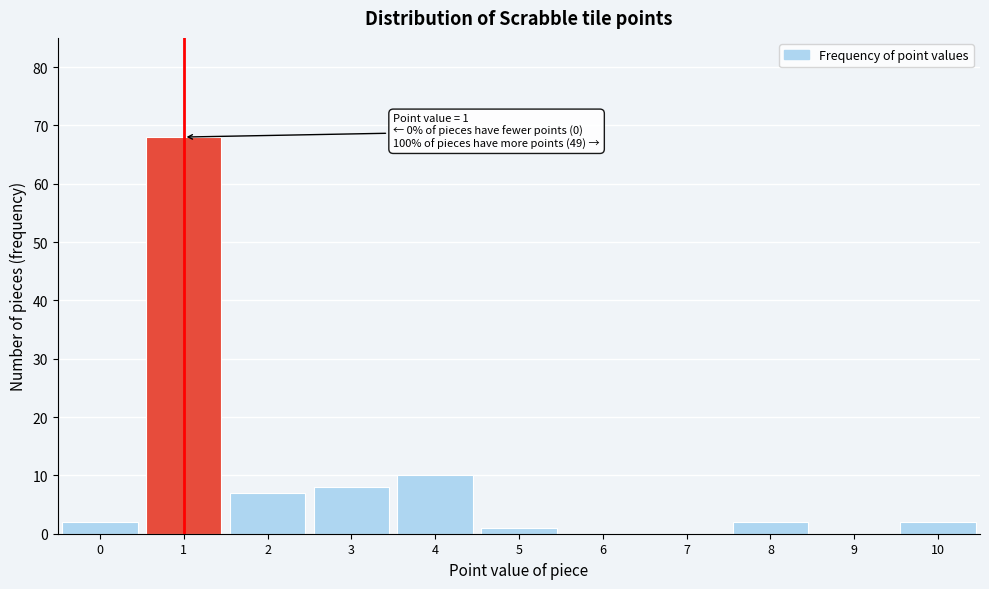

Over which range of the x-axis is the bar tallest?

0.5 to 1.5